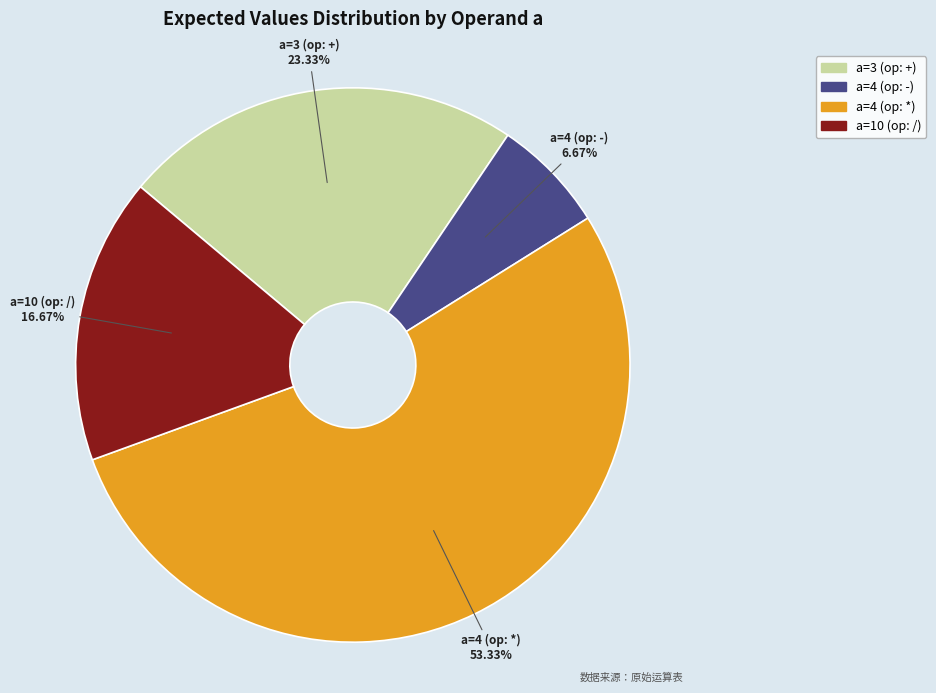

Is there any slice that represents more than half of the pie?

Yes